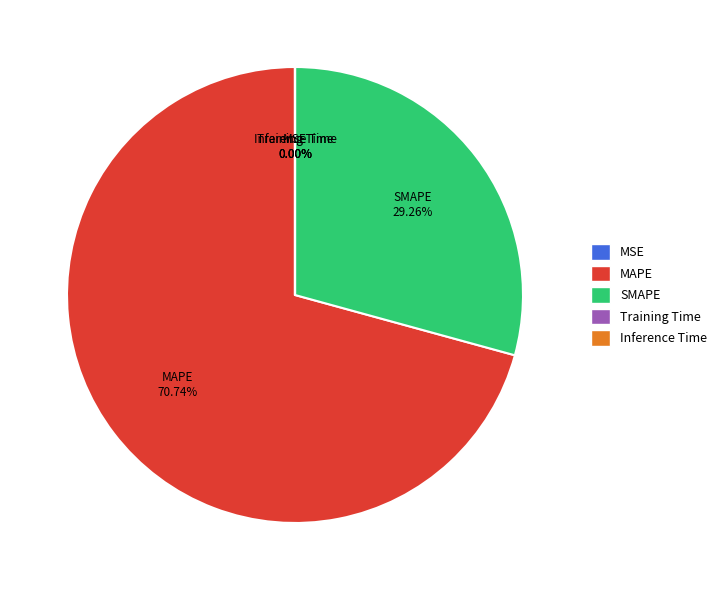

What is the largest slice in the pie chart?

MAPE